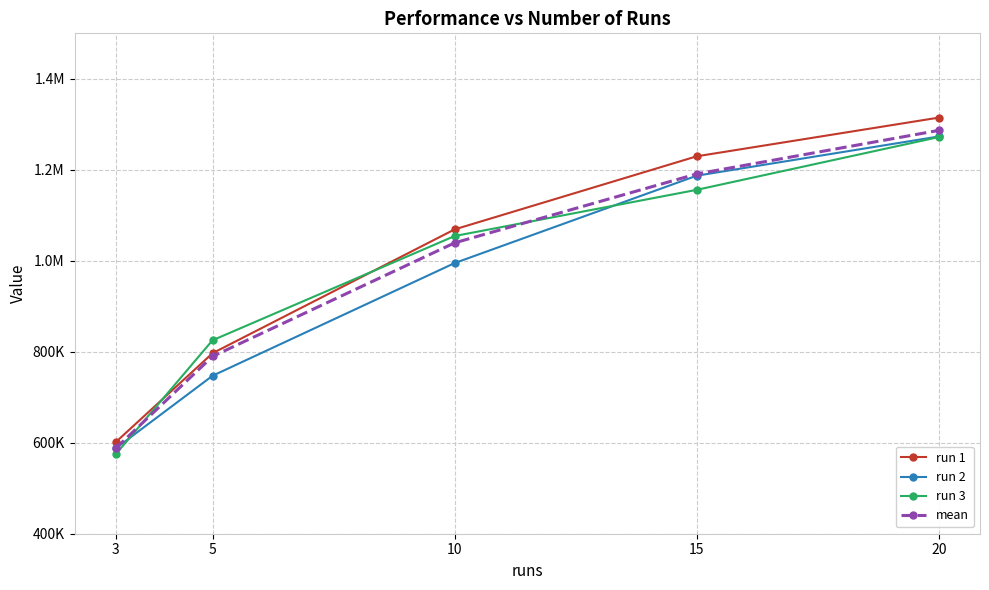

What is the average value of the run 1 series?

1002278